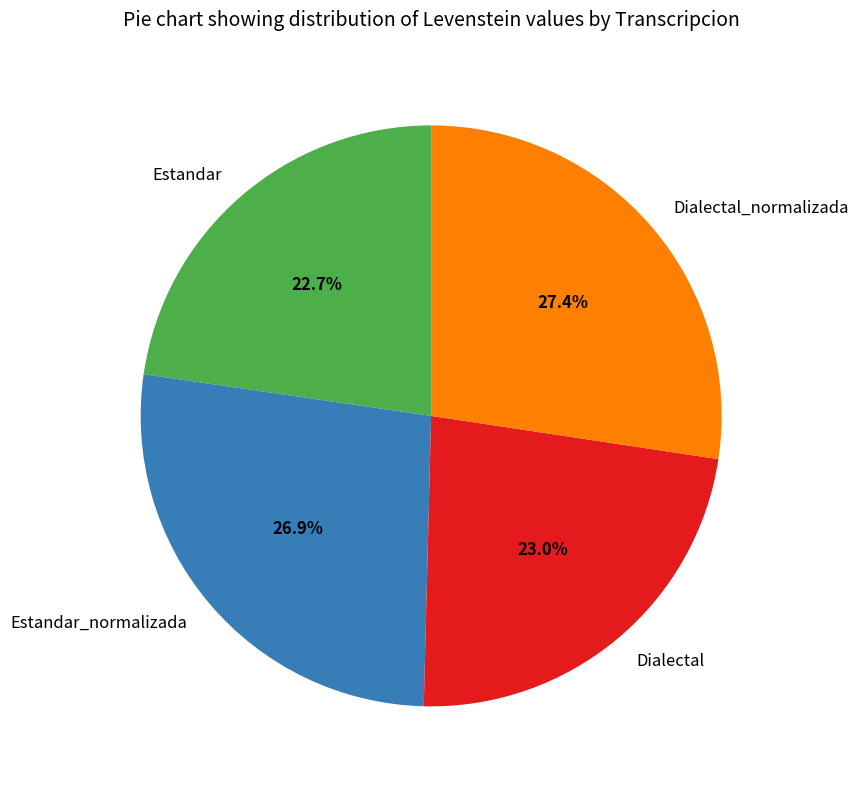

What is the ratio of the value at Dialectal_normalizada to the value at Estandar?

1.2